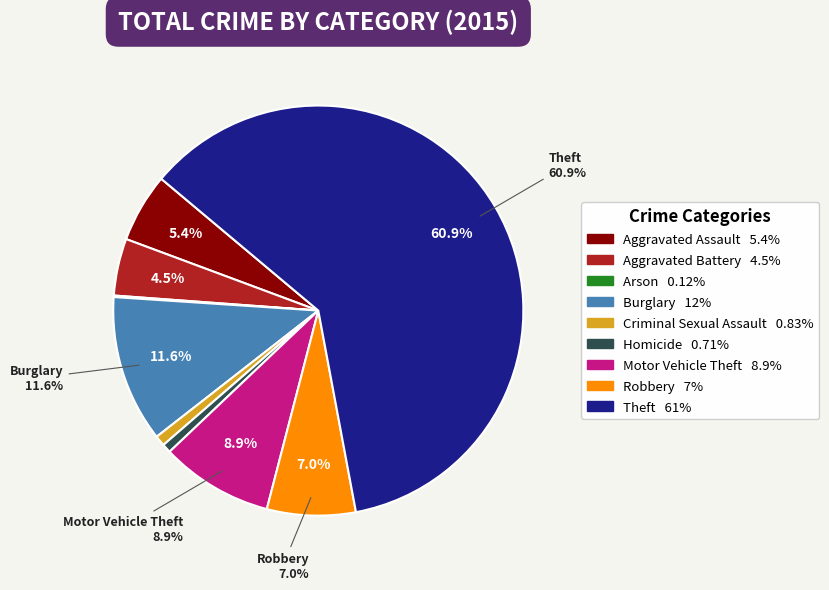

Count the number of slices in the pie.

9